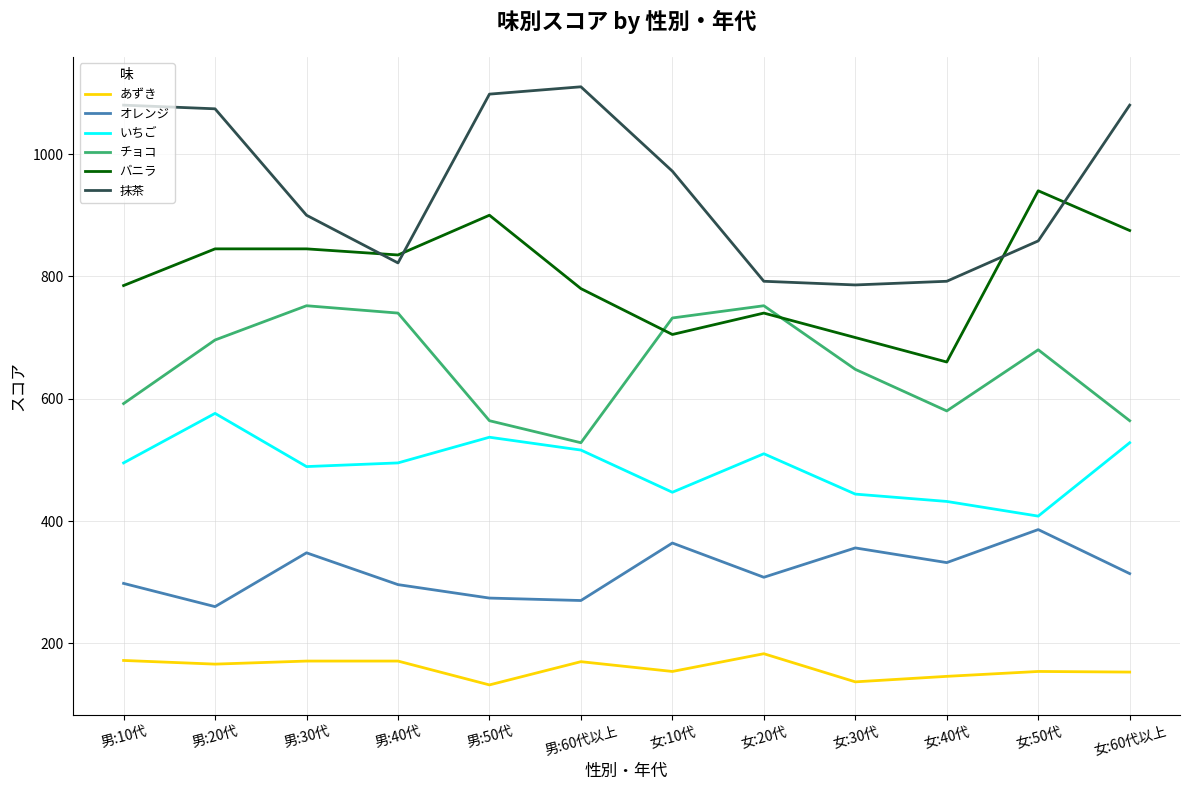

What is the difference between the 抹茶 values at 男:40代 and 女:60代以上?

258